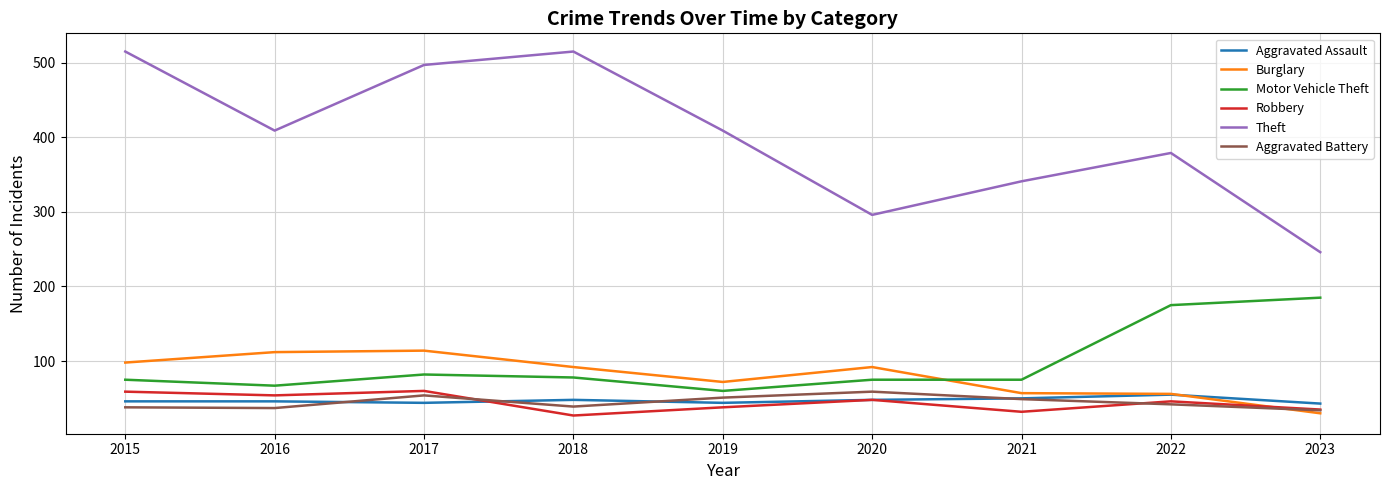

What is the total value across all series at 2022?

753